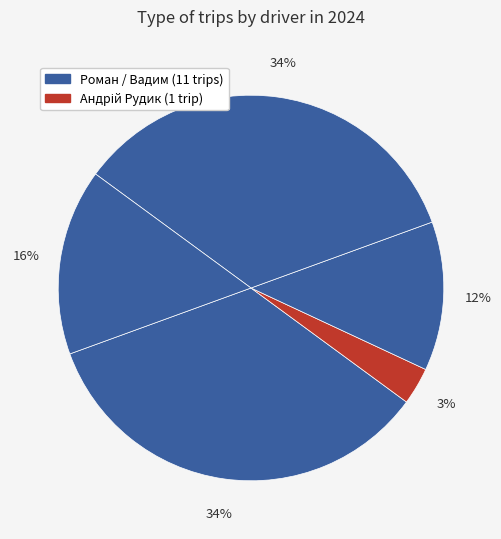

How many segments does this pie chart have?

5